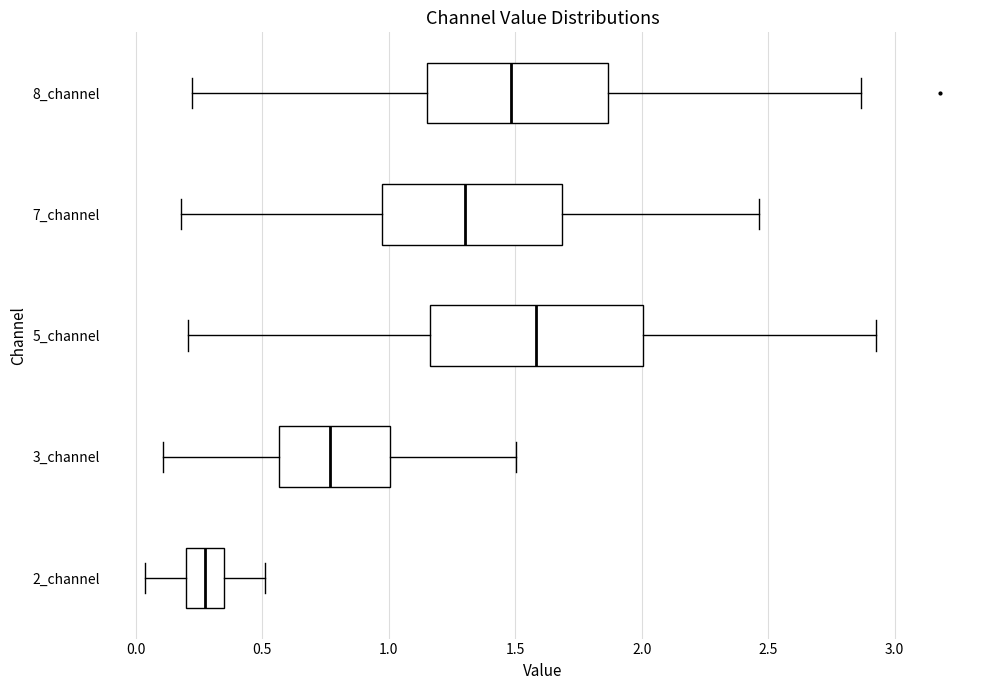

Which box is the widest, from its left edge to its right edge?

5_channel